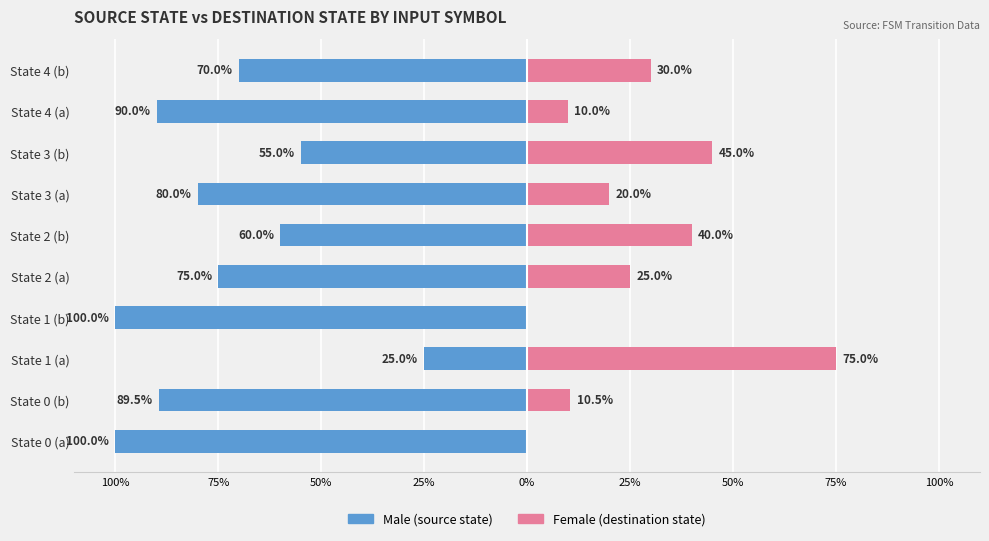

How many series are shown in this chart?

2